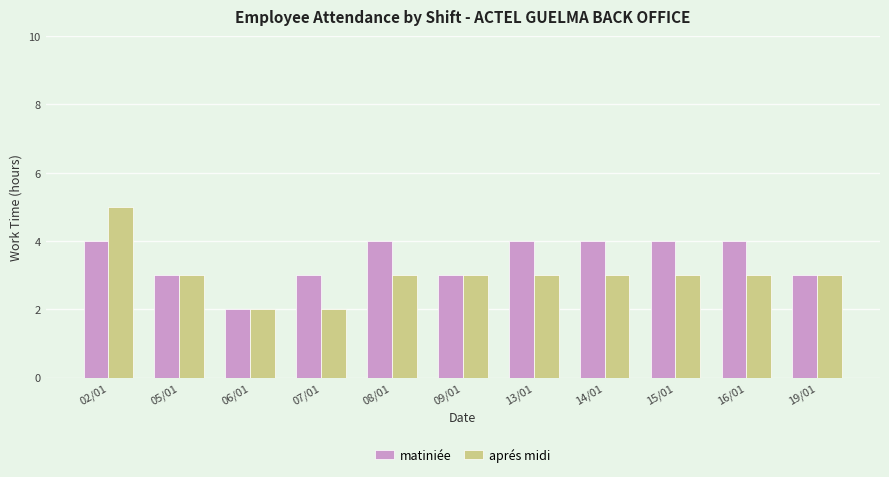

Is the value of aprés midi at 16/01 greater than the value of matiniée at 13/01?

No